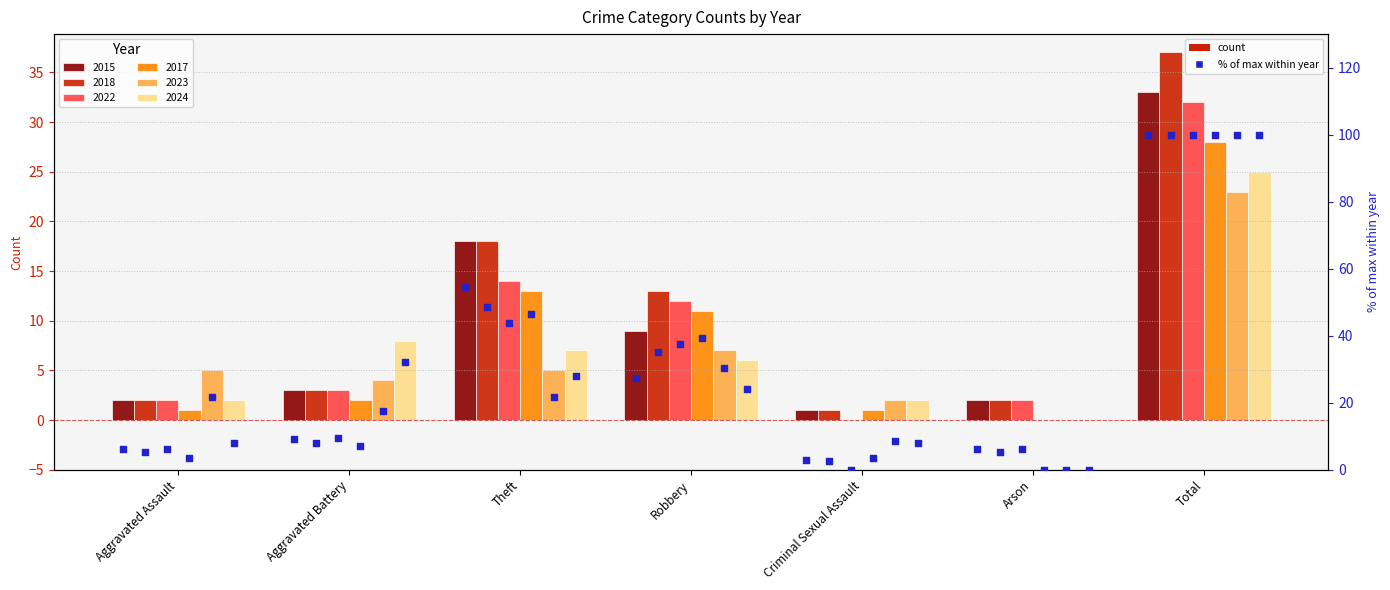

Is the value of 2023 at Aggravated Assault greater than the value of 2024 at Theft?

No